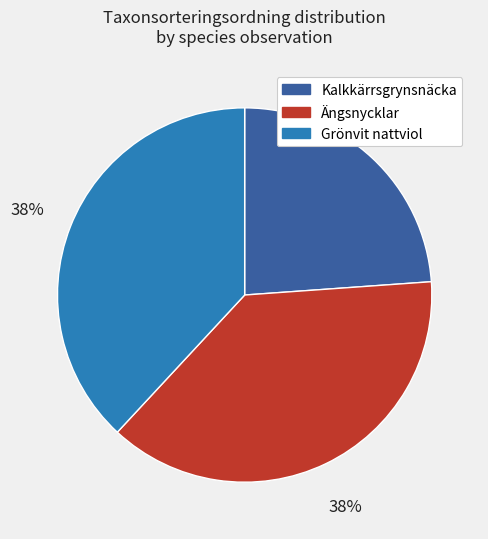

Is Kalkkärrsgrynsnäcka the majority of the pie?

No